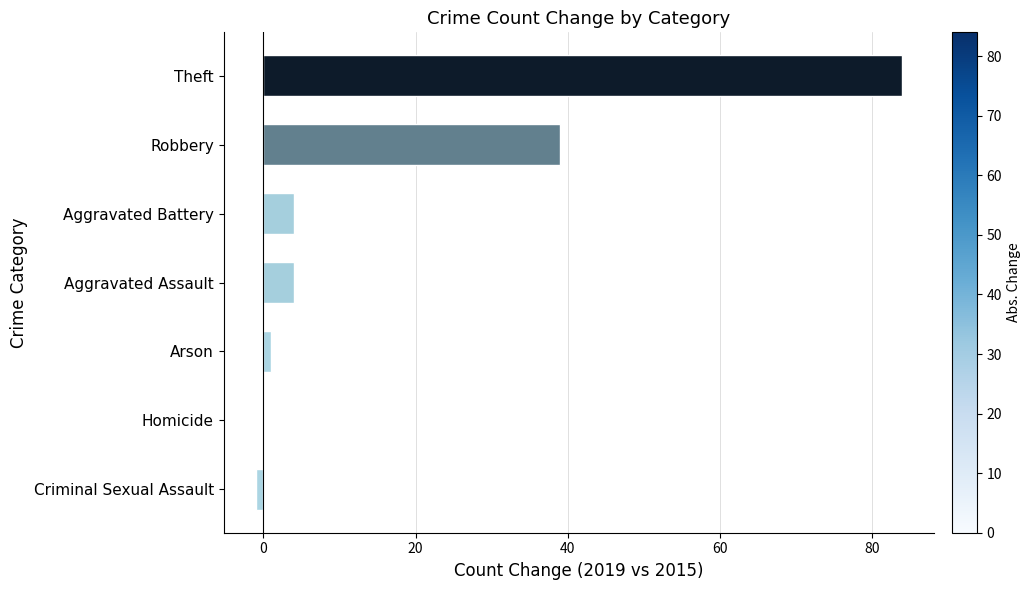

At which category does the chart reach its peak across all series?

Theft